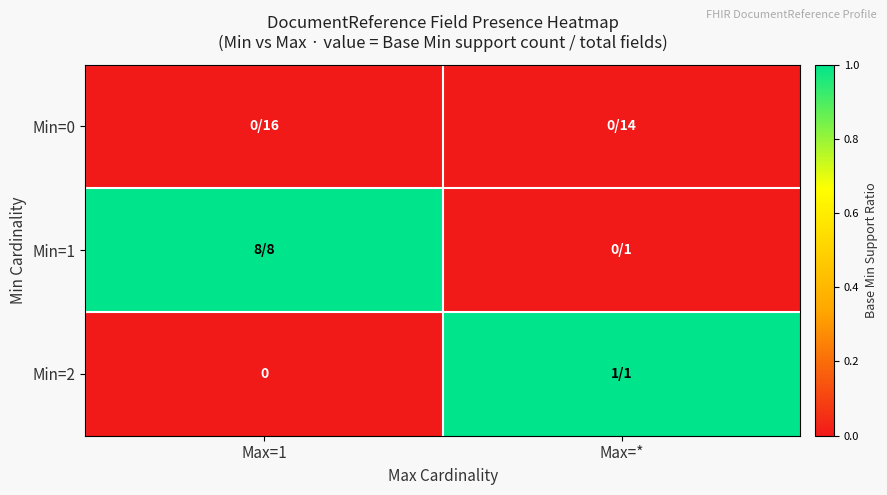

Count the number of data series in this chart.

3